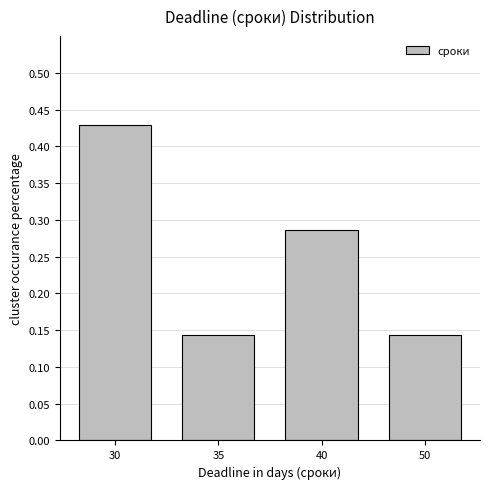

The chart shows a value of 0.2 at 35. True or false?

False